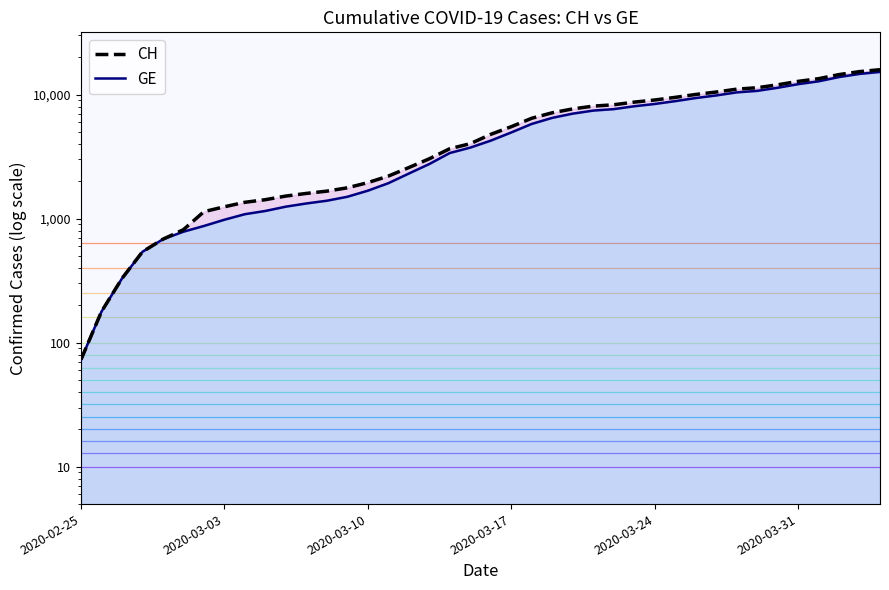

The value of GE at 2020-03-24 is 11040. True or false?

False